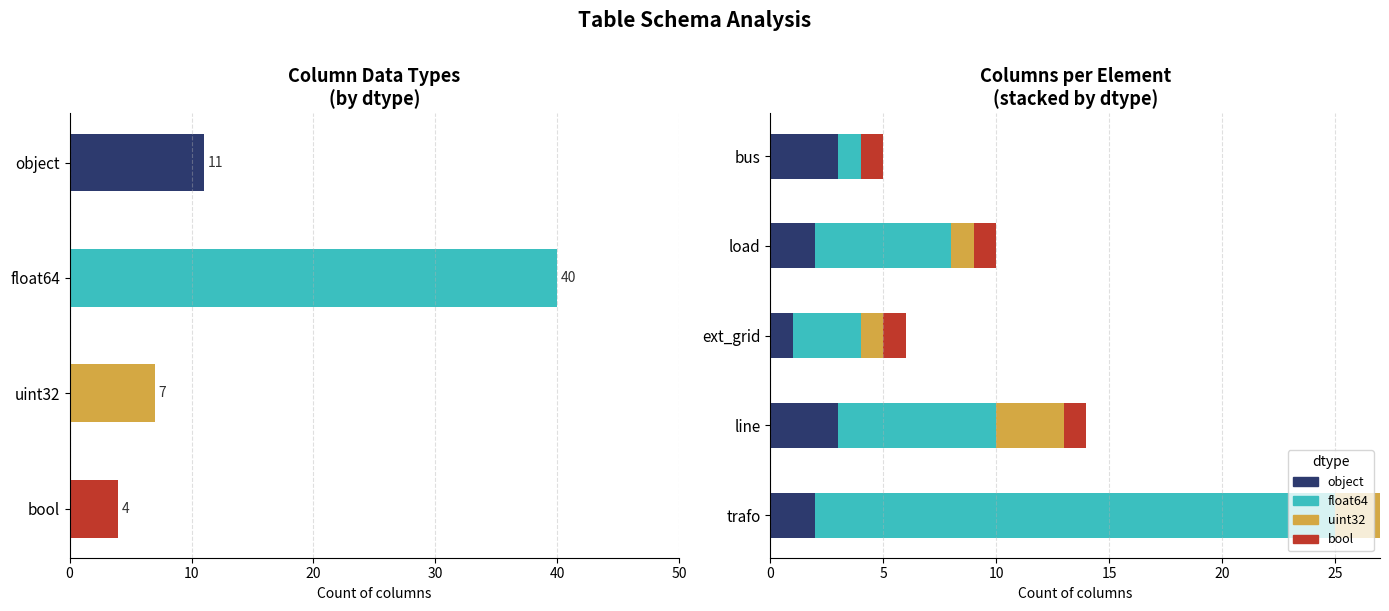

The value of object at 10 is 2. True or false?

True